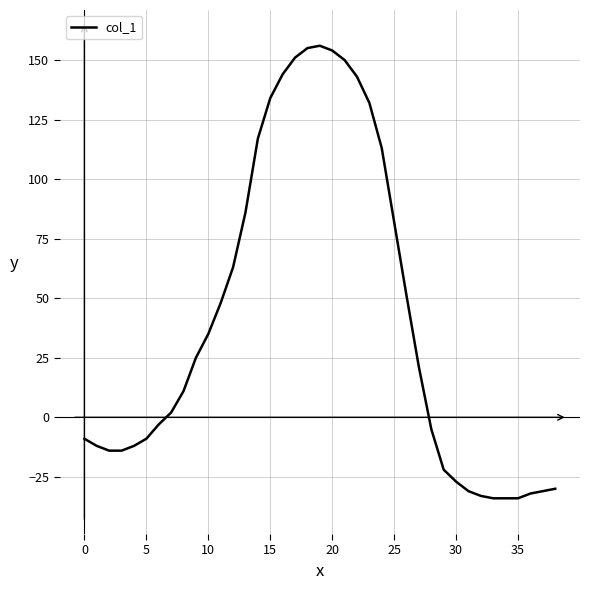

What is the maximum value shown in the chart?

156